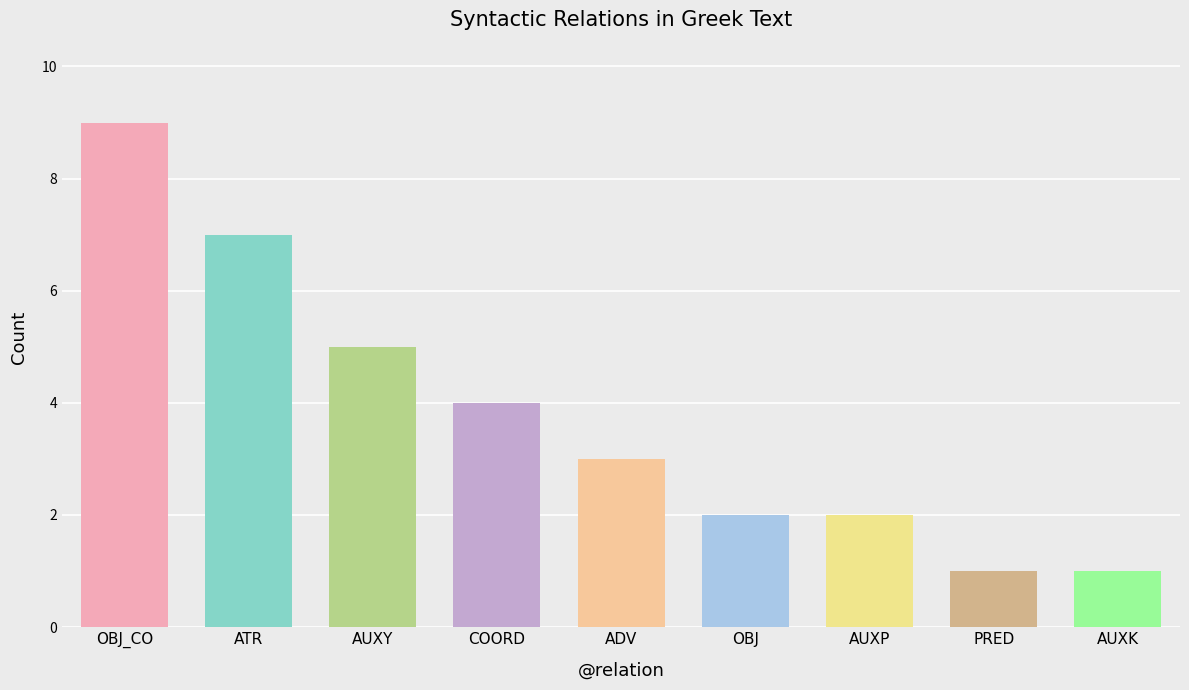

Does the chart contain stacked bars?

No